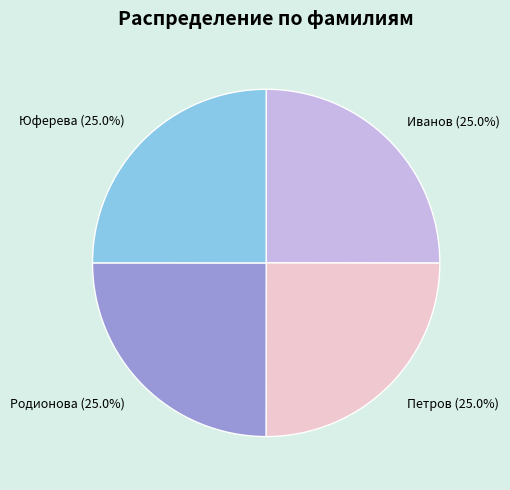

What is the total percentage of Петров and Родионова?

50.0%